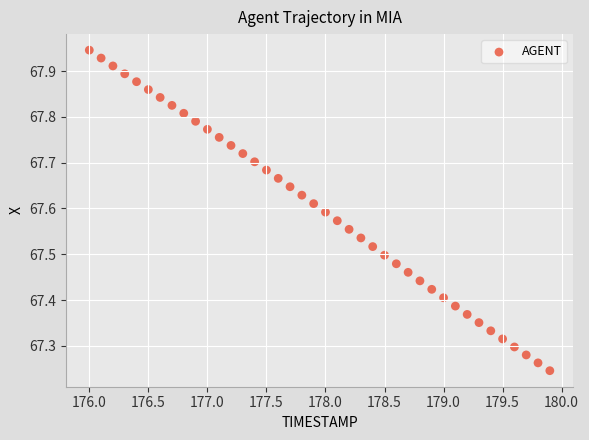

What is the range of Y values (max minus min)?

0.7